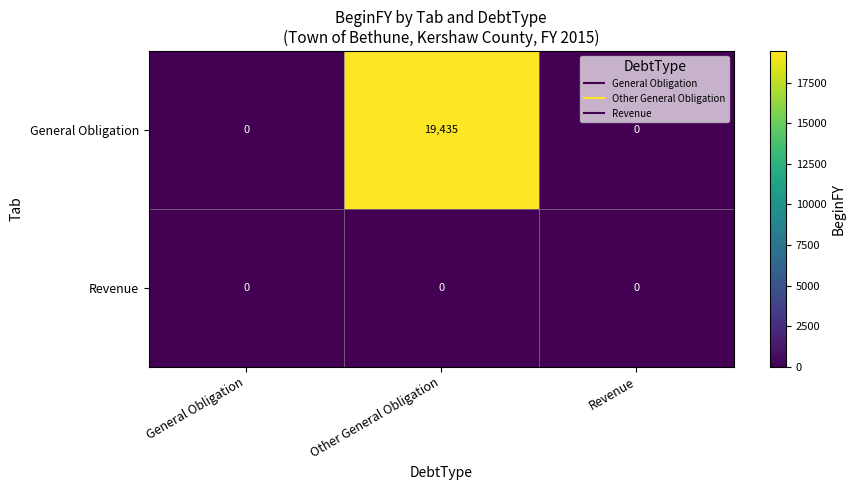

How many General Obligation values are between 0 and 19435?

3